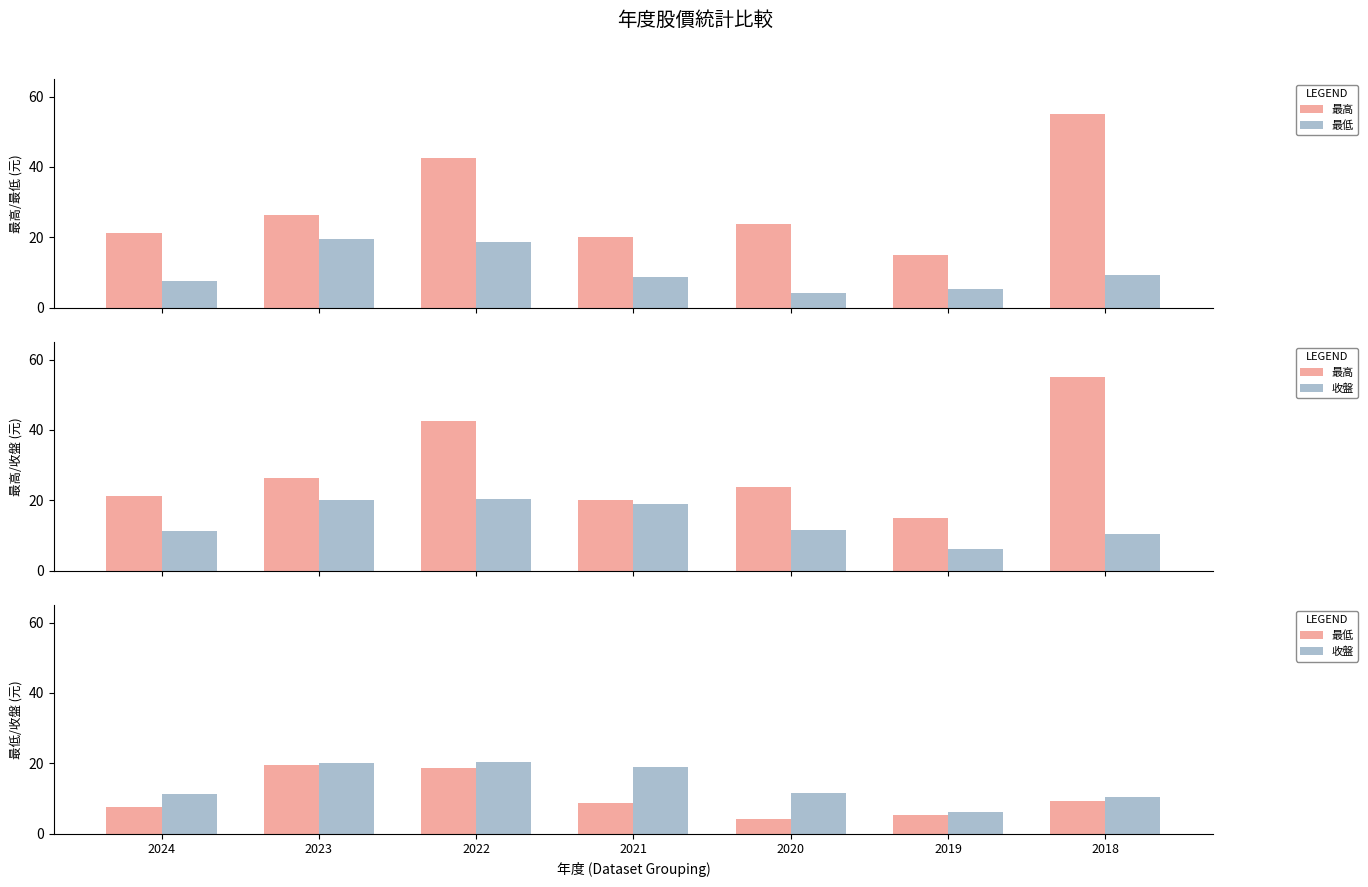

Reading left to right, list all the values displayed in this chart.

最高: 21.1	26.3	42.5	20.1	23.6	15.1	55.0
最低: 7.7	19.6	18.8	8.8	4.1	5.4	9.4
收盤: 11.3	20.1	20.4	19.1	11.5	6.1	10.4